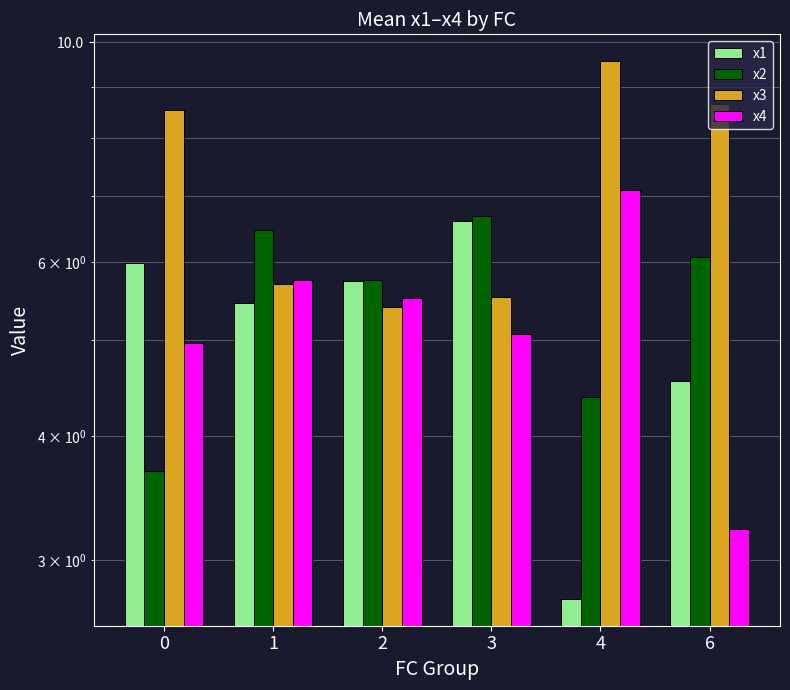

At which category is the sum across all series the highest?

3